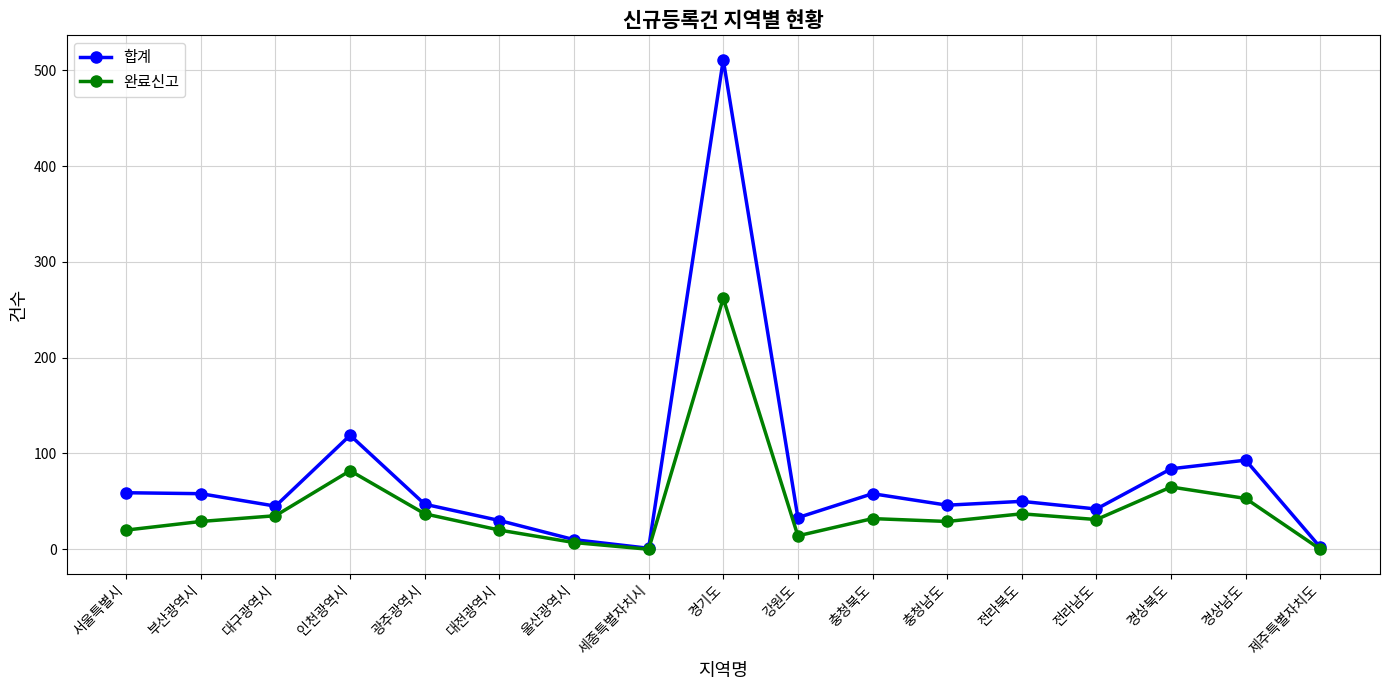

Is it true that 합계 equals 104 at 부산광역시?

False